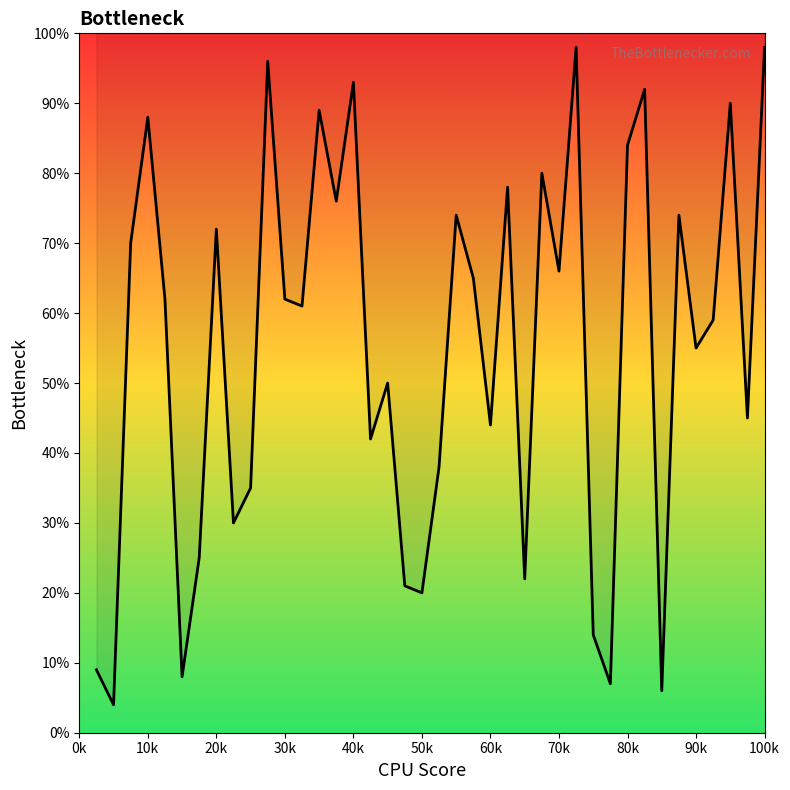

What is the average value?

55.0